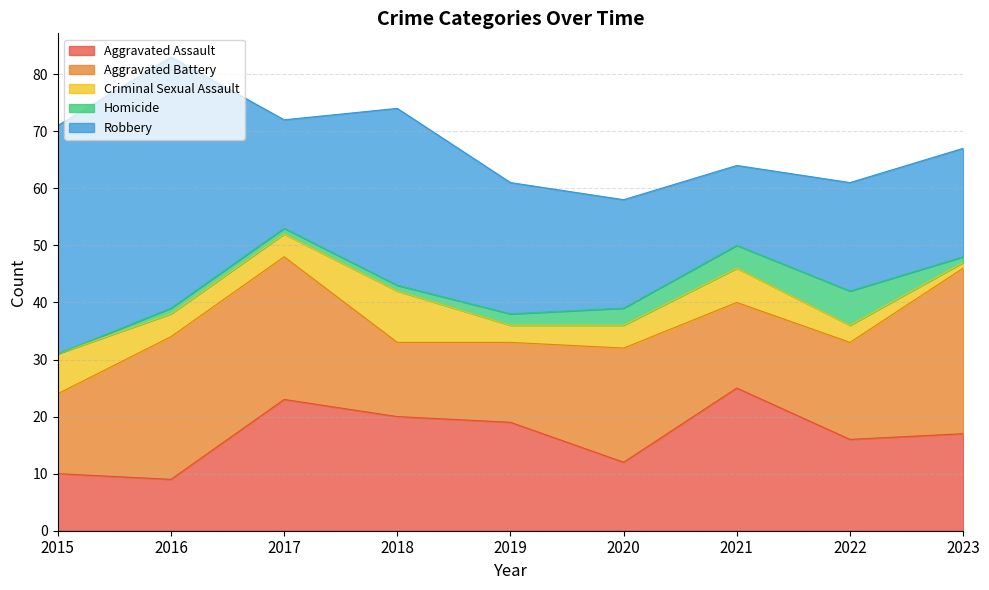

What are all the series names shown in the legend?

Aggravated Assault, Aggravated Battery, Criminal Sexual Assault, Homicide, Robbery